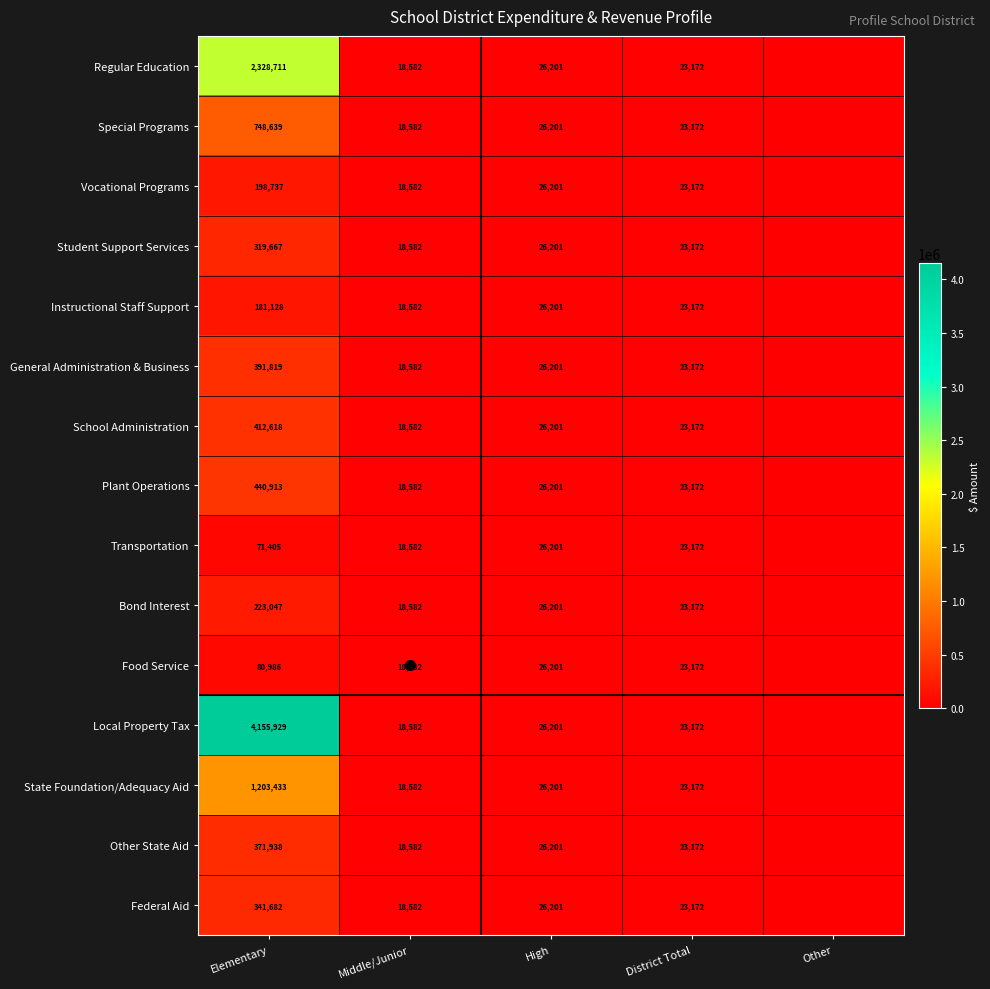

At which category is the sum across all series the highest?

Elementary